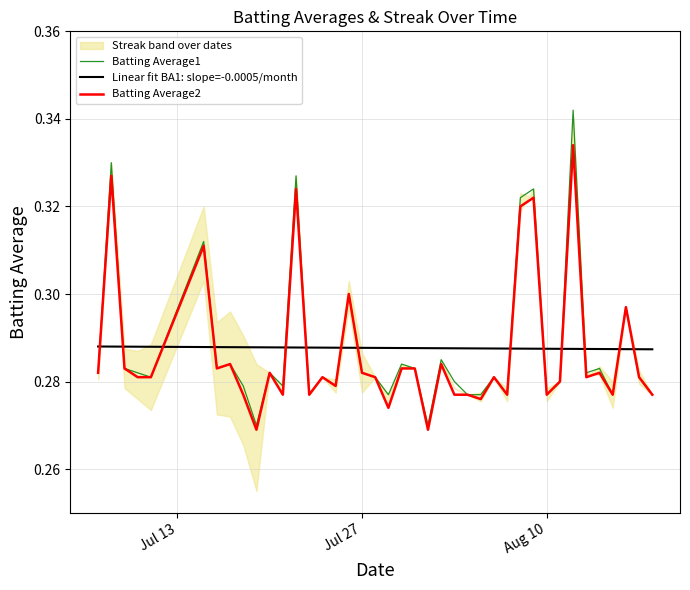

Which series has the largest range (max minus min)?

Batting Average1